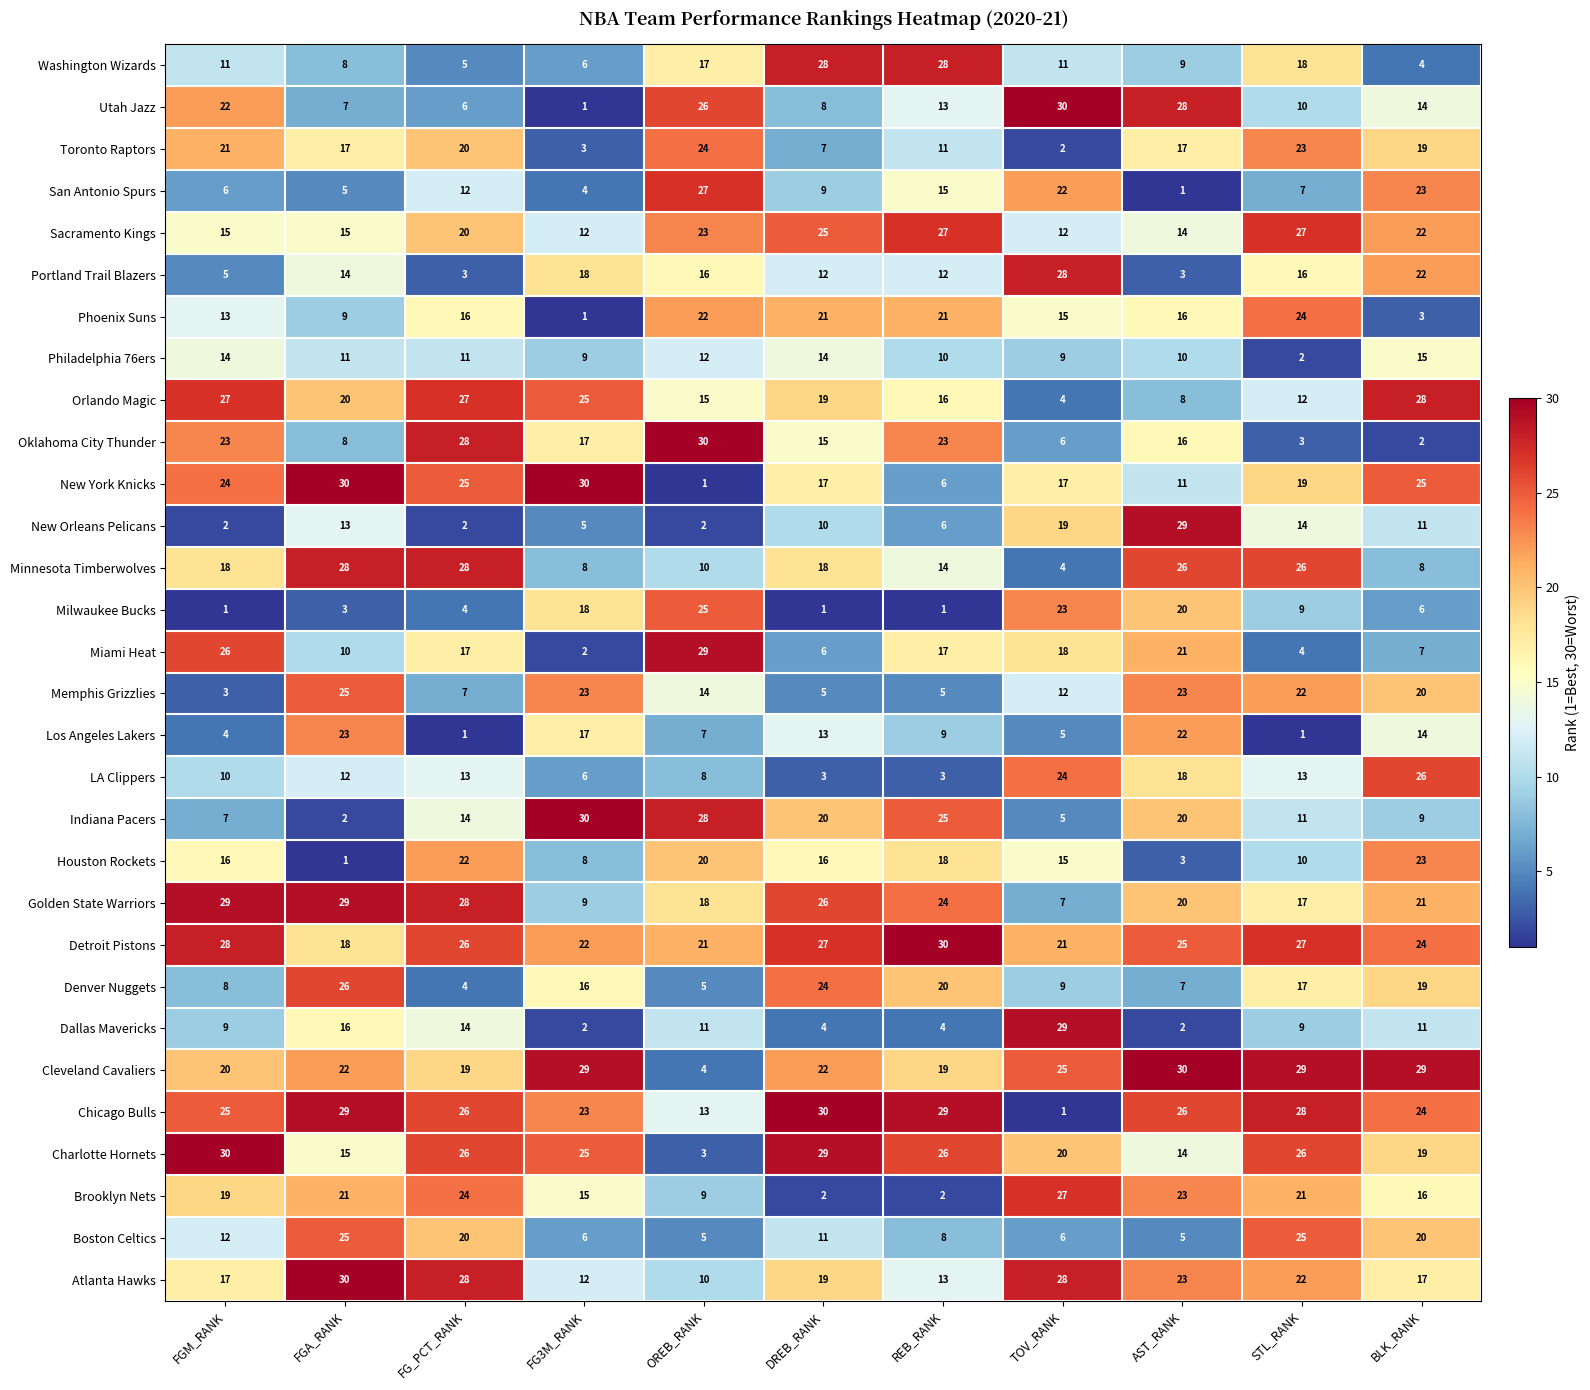

Is it true that Oklahoma City Thunder equals 3 at STL_RANK?

True